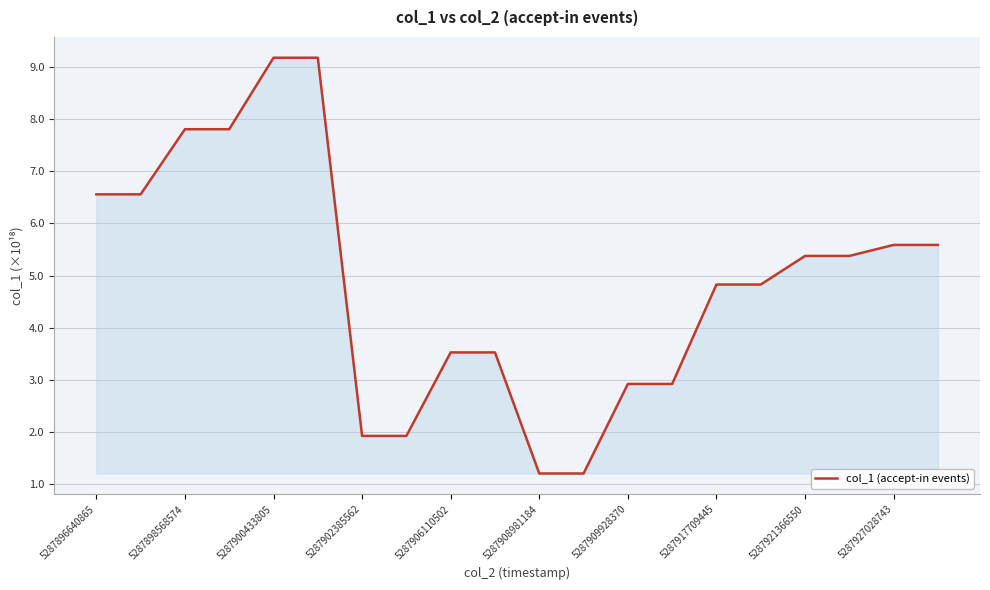

What is the smallest value displayed?

1.2